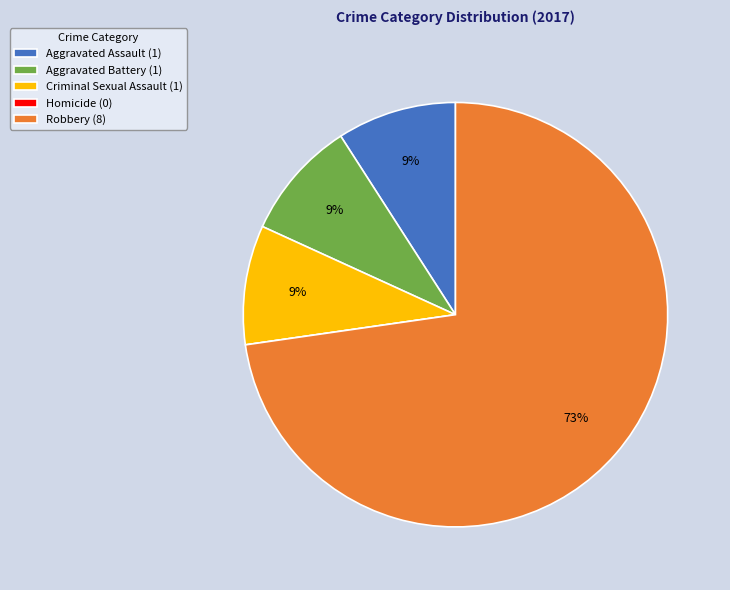

To the nearest percent, what is the difference between the Robbery (8) and Aggravated Battery (1) slice percentages?

64%